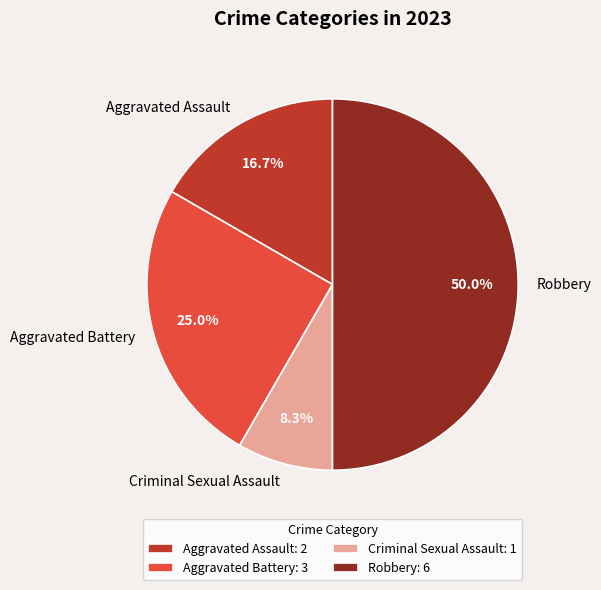

Do Criminal Sexual Assault and Aggravated Battery together represent more than half of the pie?

No